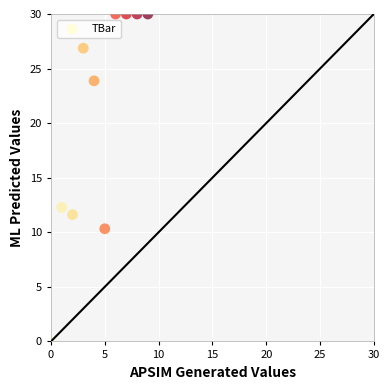

What Y value in the scatter plot is closest to 15?

12.3